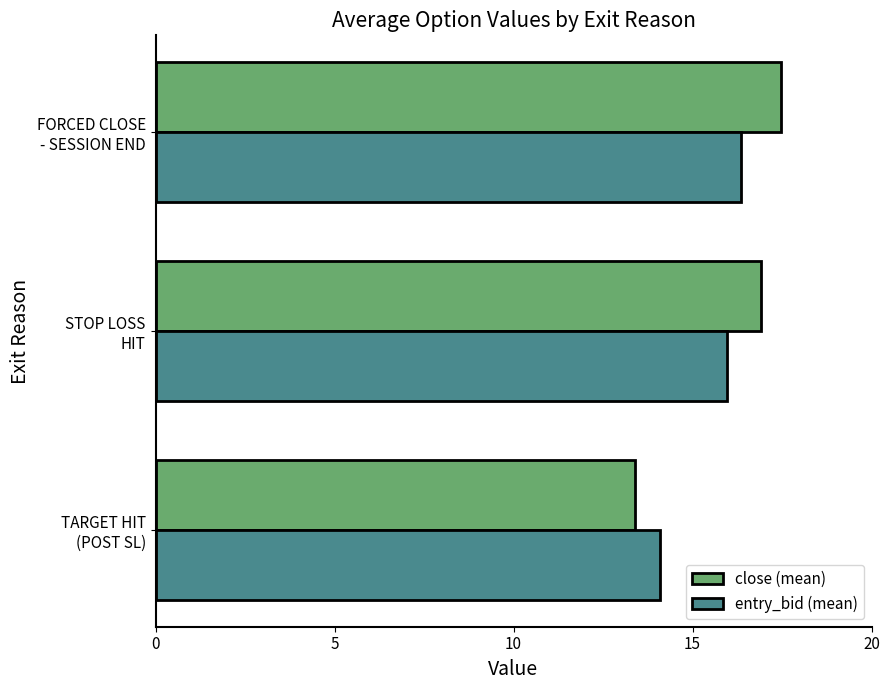

What is the difference between the maximum and minimum values in the close (mean) series?

4.1